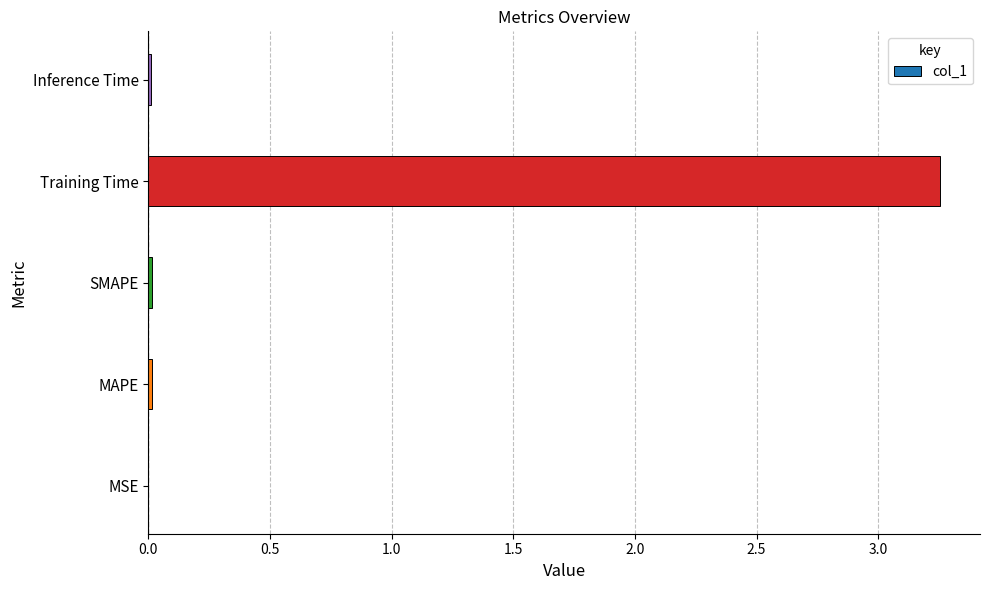

Which label corresponds to the largest value in the chart?

Training Time